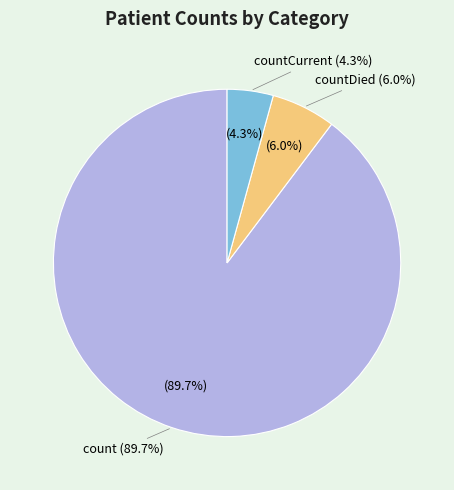

Between countCurrent and countDied, which is larger?

countDied